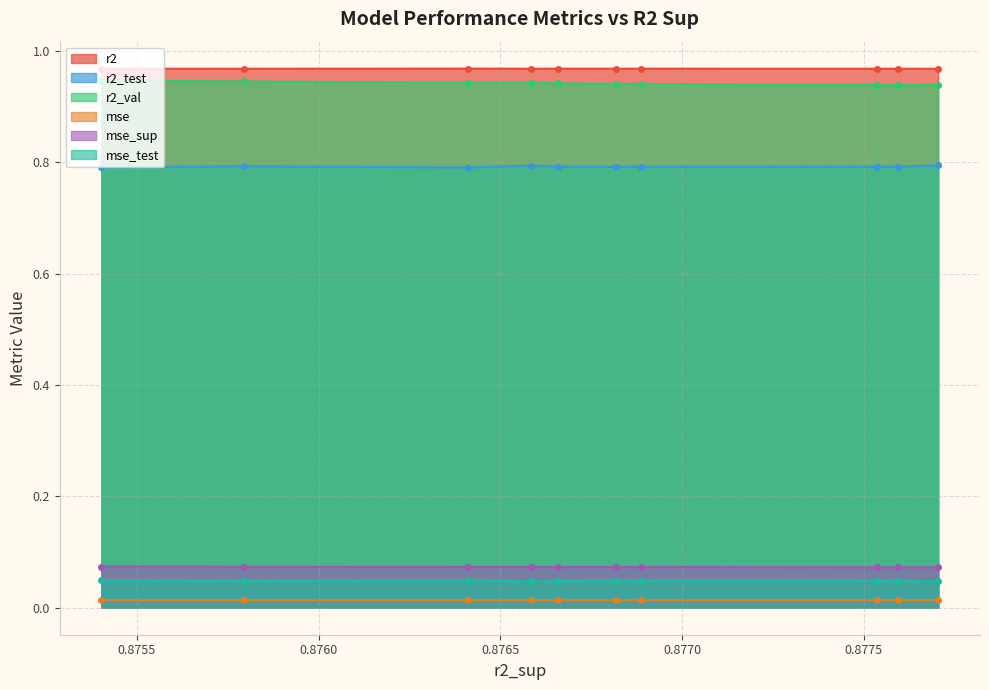

At model_2_36_9, list the series in order from largest to smallest.

r2, r2_val, r2_test, mse_sup, mse_test, mse